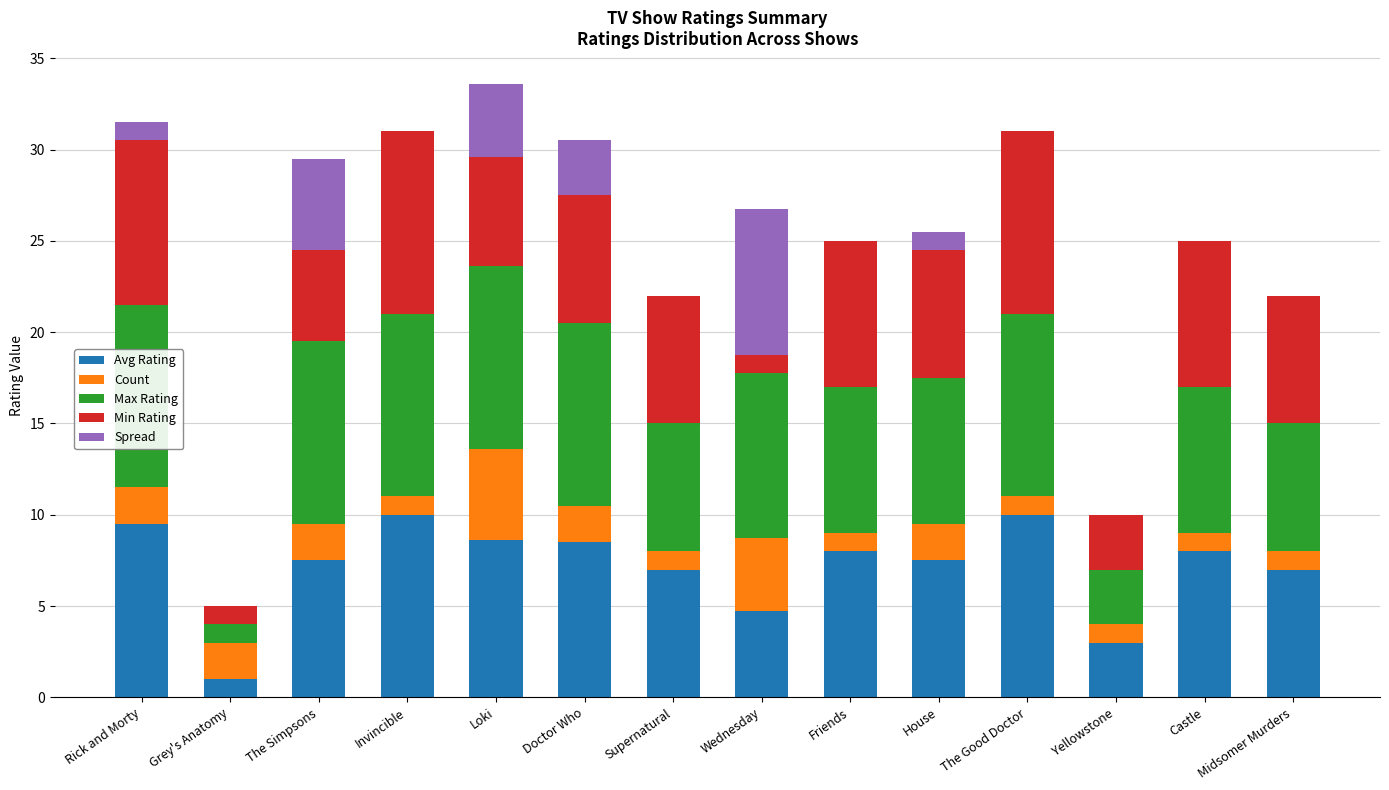

Is it true that Avg Rating equals 7.5 at House?

True